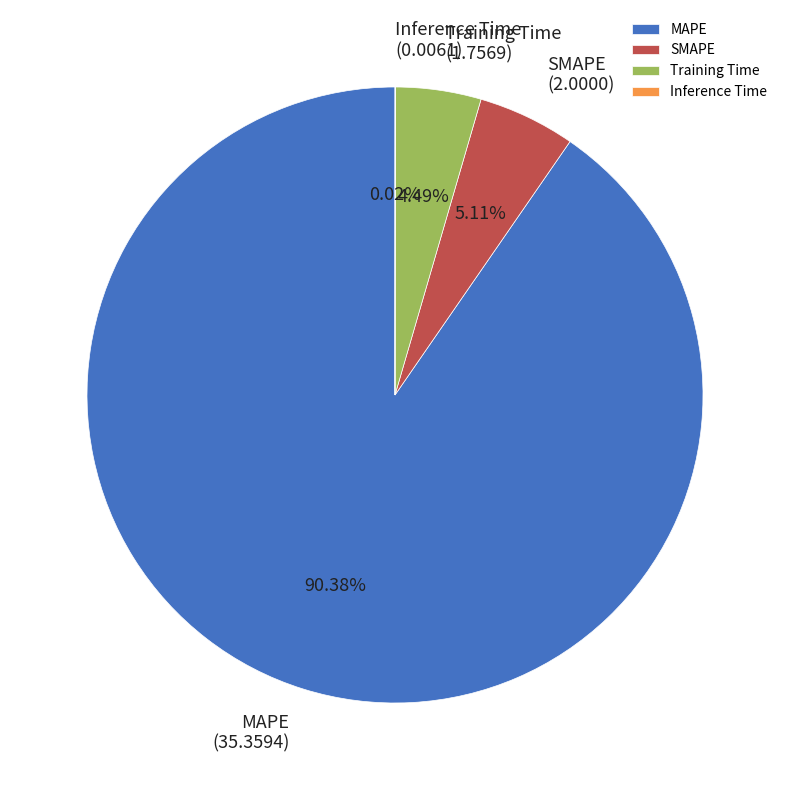

Which category has the biggest portion of the pie?

MAPE